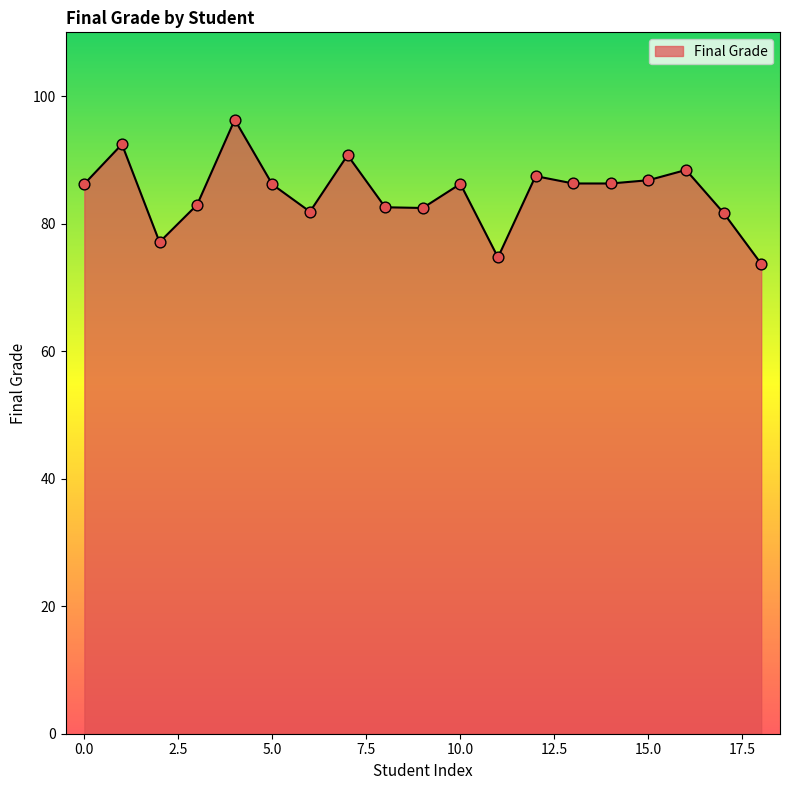

What is the smallest value displayed?

73.7